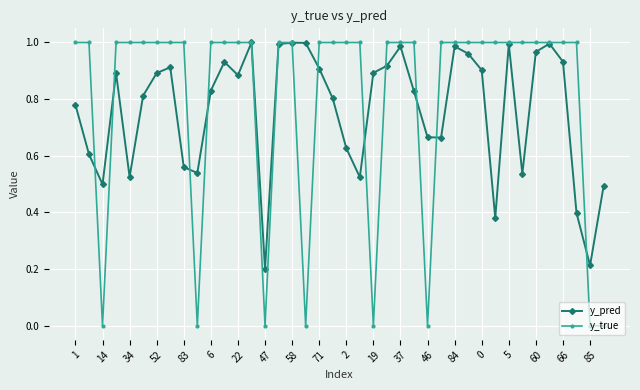

True or false: y_pred has more than 2 points higher than both neighbors.

True